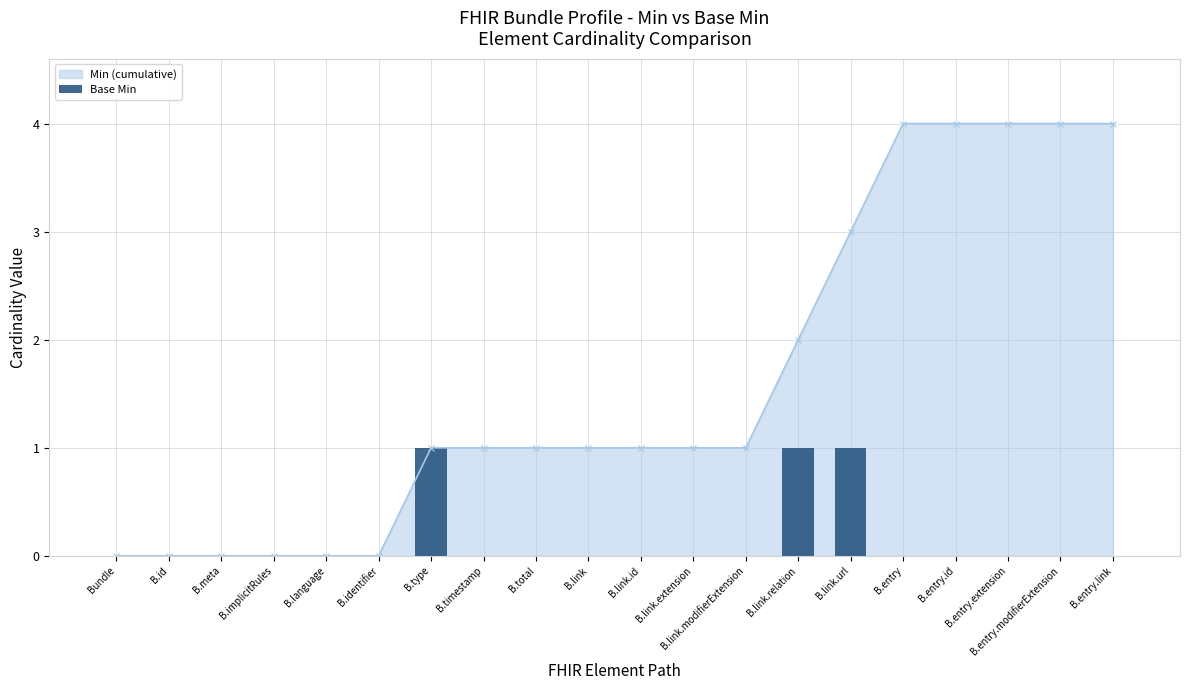

The chart shows a value of 1 at B.entry.extension. True or false?

False